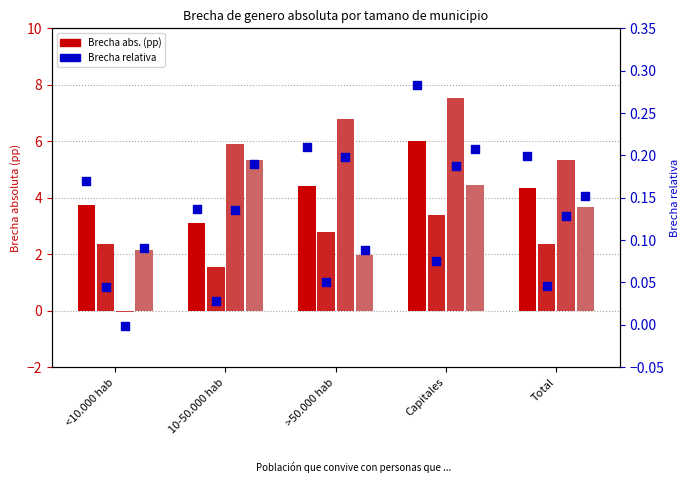

At how many categories does at least one series exceed 5?

4